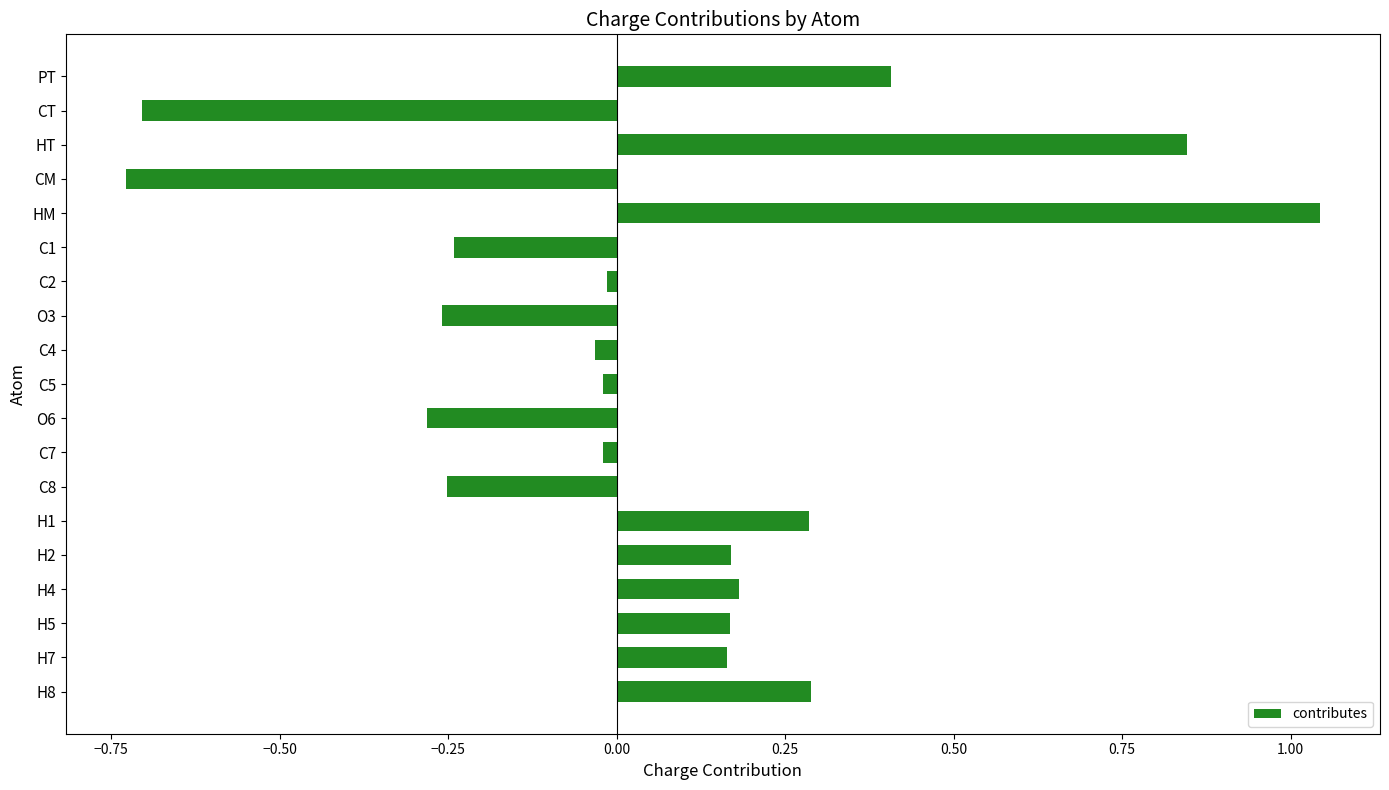

What is the label of the 16th bar from the top?

H4